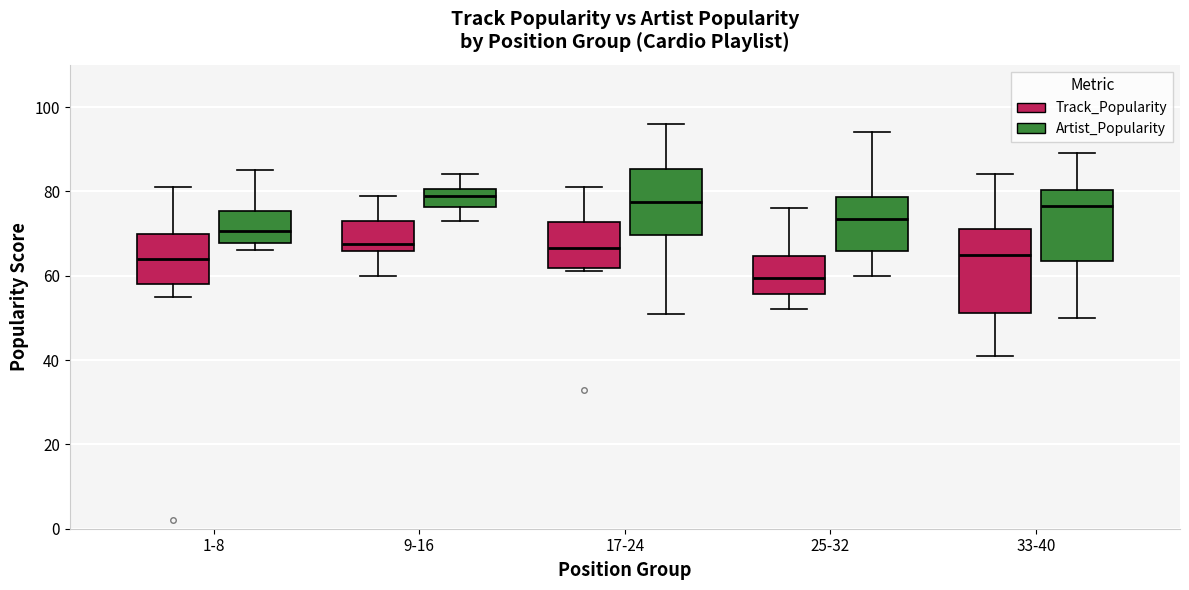

Reading left to right, transcribe this box plot: for each box, give where its median line is, the range the box spans, and where its two whiskers end, as read against the y-axis. The values are not printed on the chart, so give them approximately, as read against the axis.

1-8 (Track_Popularity): median 64, box 58 to 70, whiskers 56 to 82
1-8 (Artist_Popularity): median 70, box 68 to 76, whiskers 66 to 86
9-16 (Track_Popularity): median 68, box 66 to 74, whiskers 60 to 80
9-16 (Artist_Popularity): median 80 (inside the box), box 76 to 80, whiskers 74 to 84
17-24 (Track_Popularity): median 66, box 62 to 72, whiskers 62 (just below the box's lower edge) to 82
17-24 (Artist_Popularity): median 78, box 70 to 86, whiskers 52 to 96
25-32 (Track_Popularity): median 60, box 56 to 64, whiskers 52 to 76
25-32 (Artist_Popularity): median 74, box 66 to 78, whiskers 60 to 94
33-40 (Track_Popularity): median 66, box 52 to 72, whiskers 42 to 84
33-40 (Artist_Popularity): median 76, box 64 to 80, whiskers 50 to 90